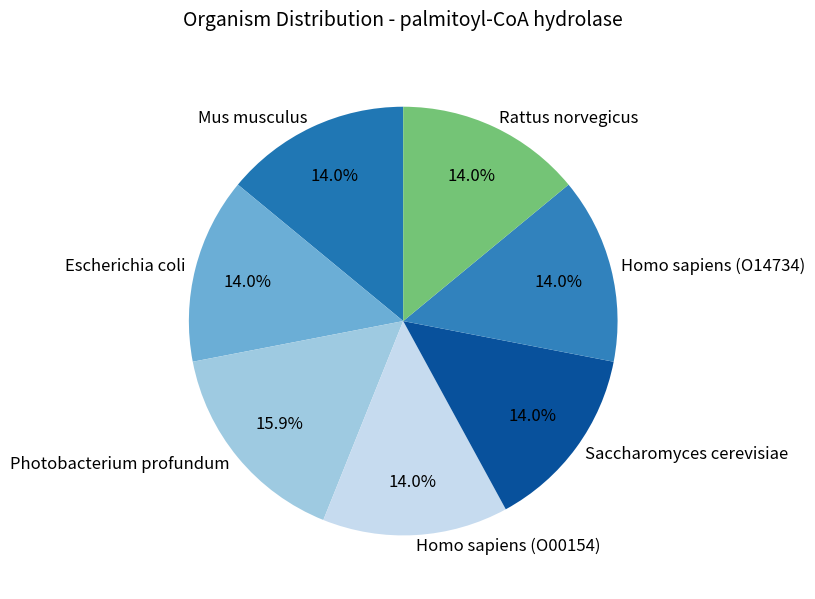

Is there a majority slice in this chart?

No